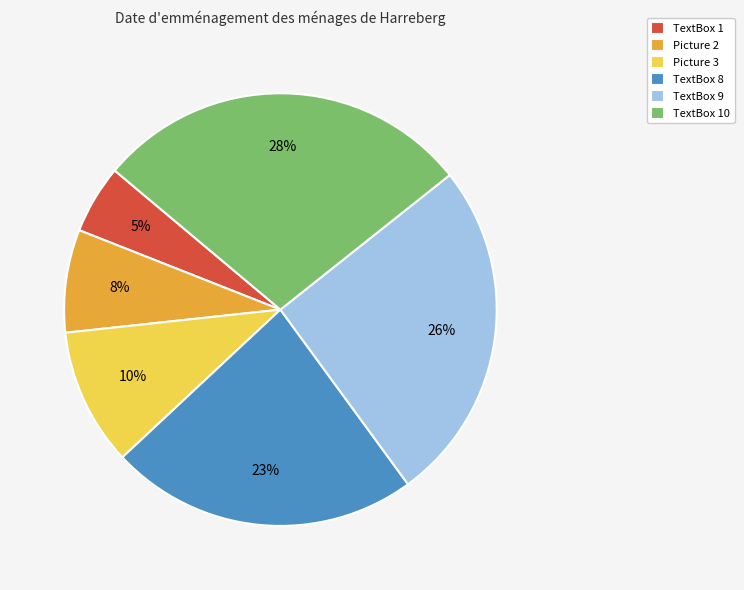

Is there a majority slice in this chart?

No